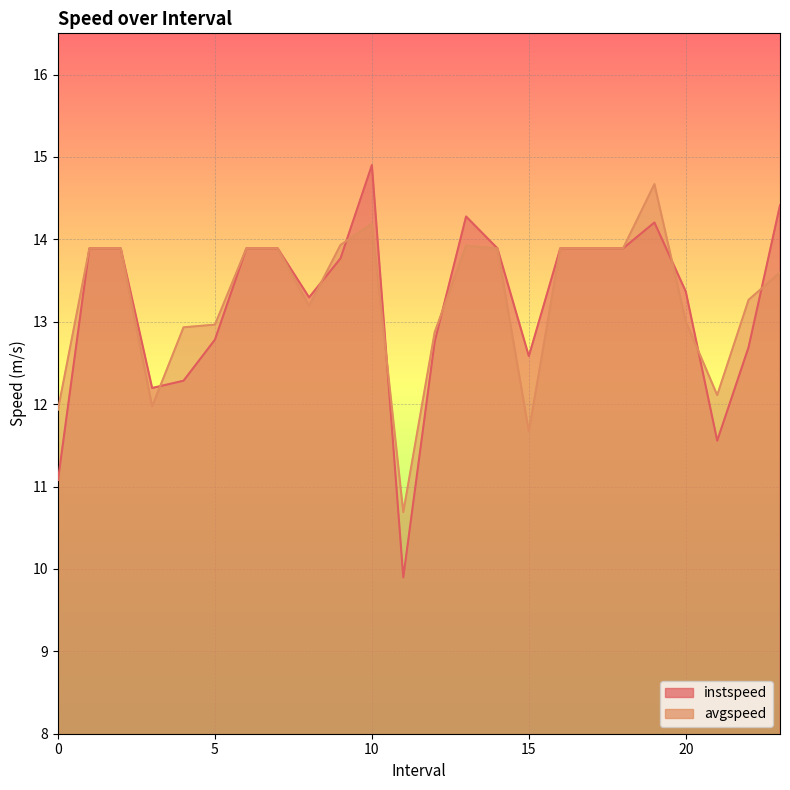

Is it true that instspeed equals 14.9 at 10.0?

True